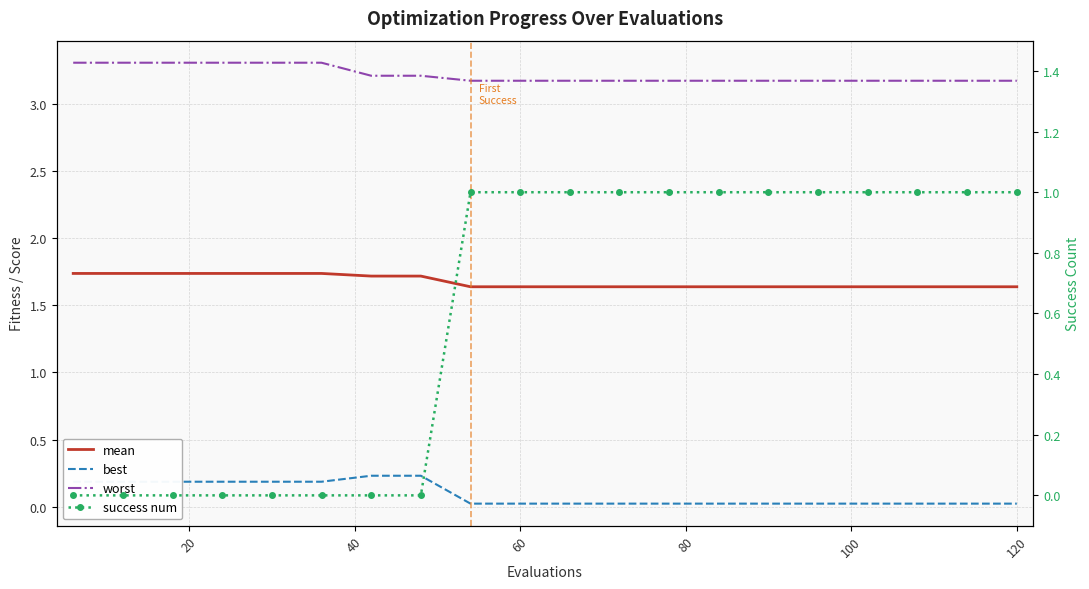

True or false: worst has more than 2 interior local peaks.

False